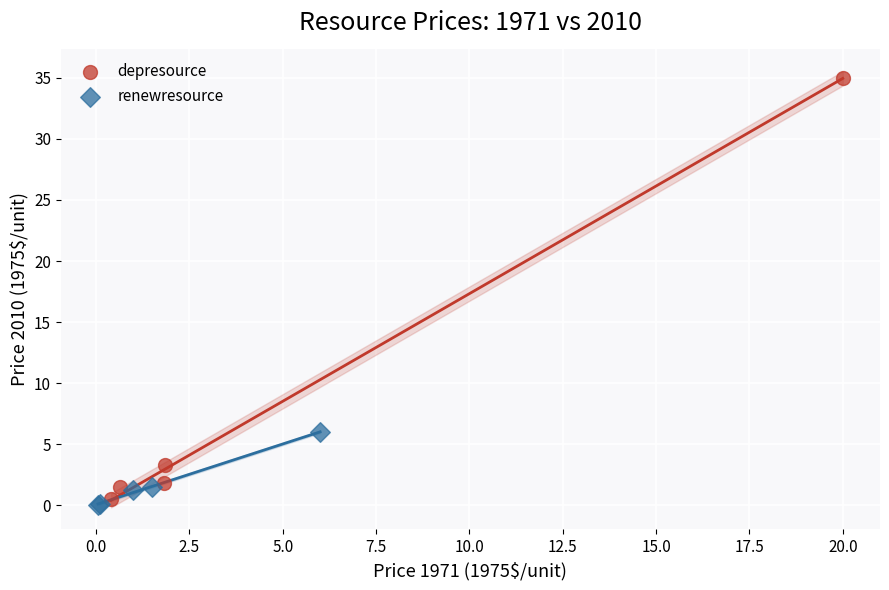

Which series reaches the maximum Y coordinate?

depresource